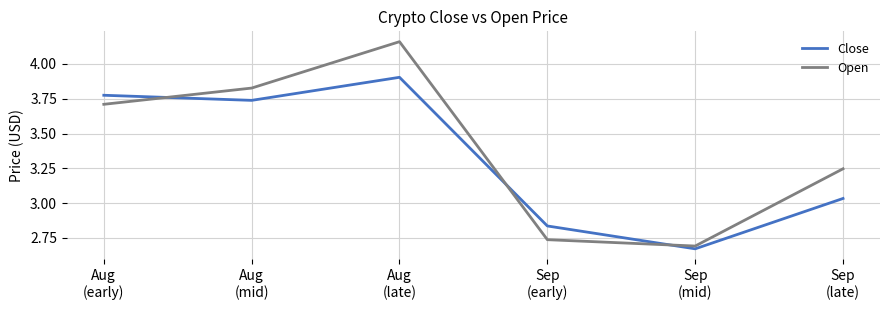

How many values in the Open series are below 3?

2